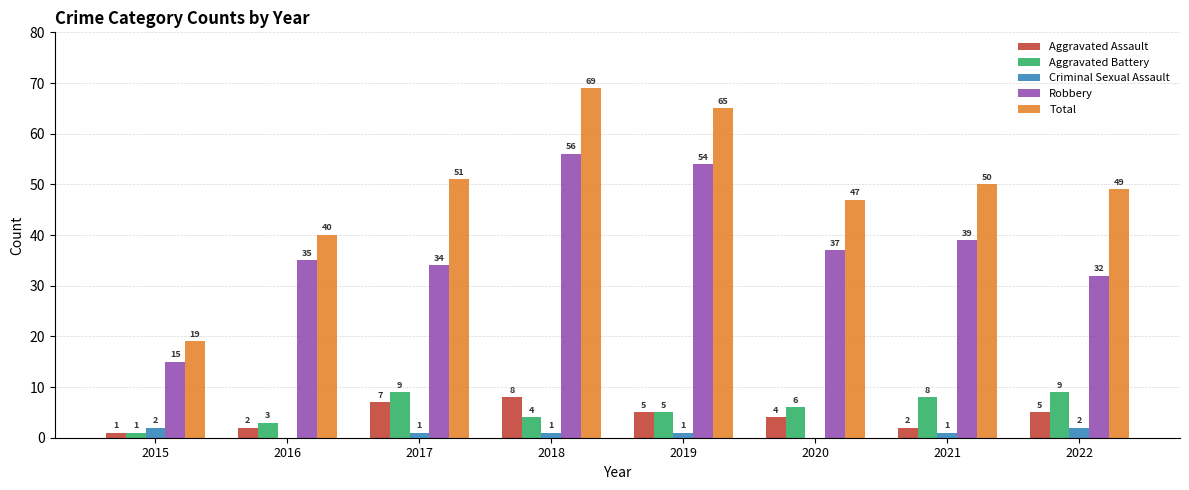

What is the difference between the Robbery values at 2021 and 2022?

7